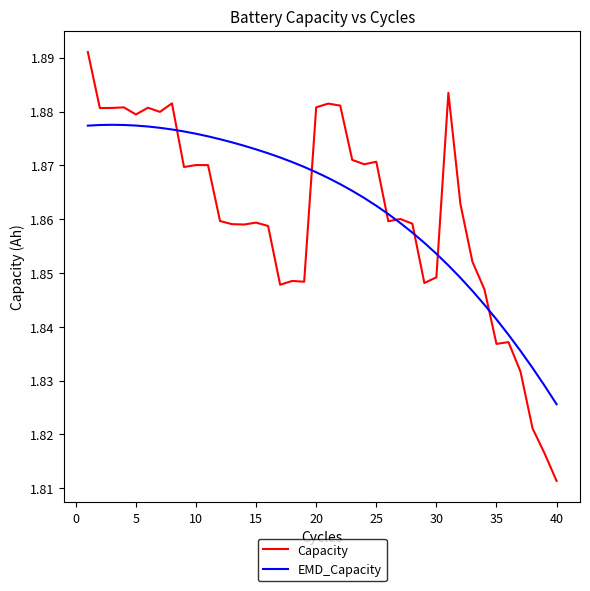

List the series in order of their peak value, highest first.

Capacity, EMD_Capacity